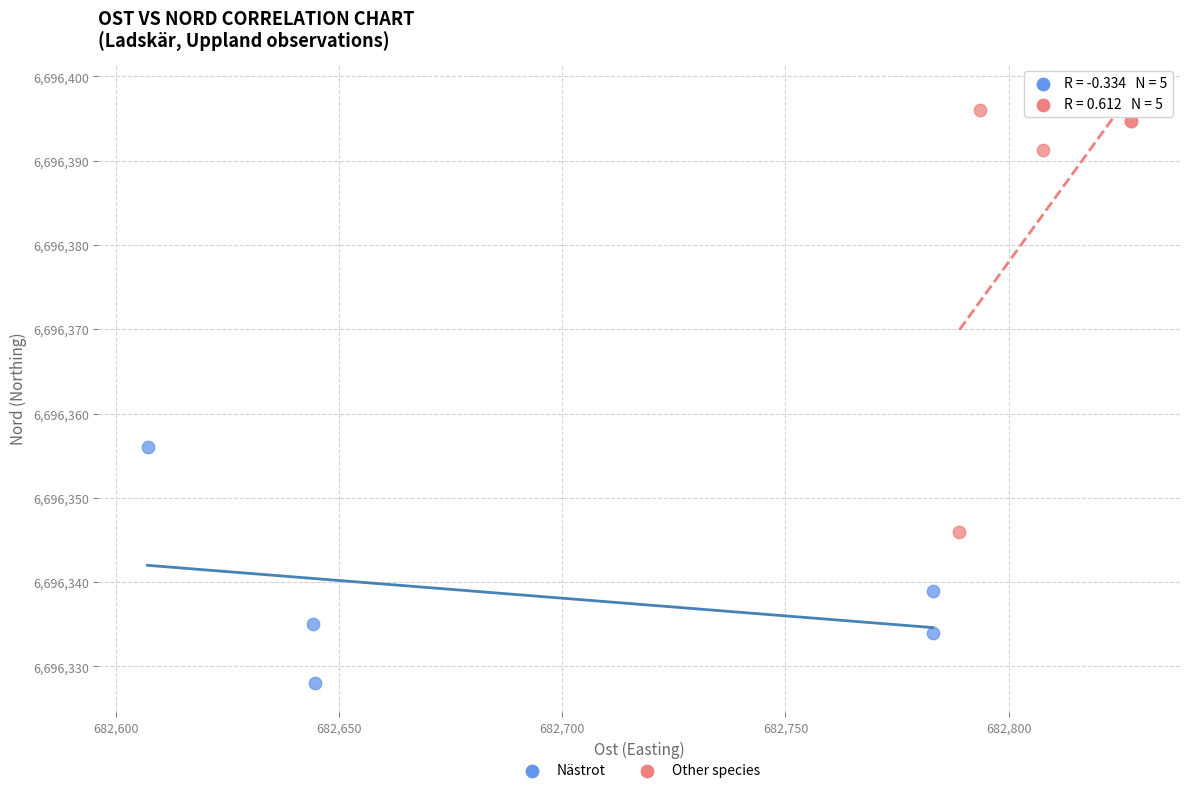

Which series contains the lowest Y value?

Nästrot